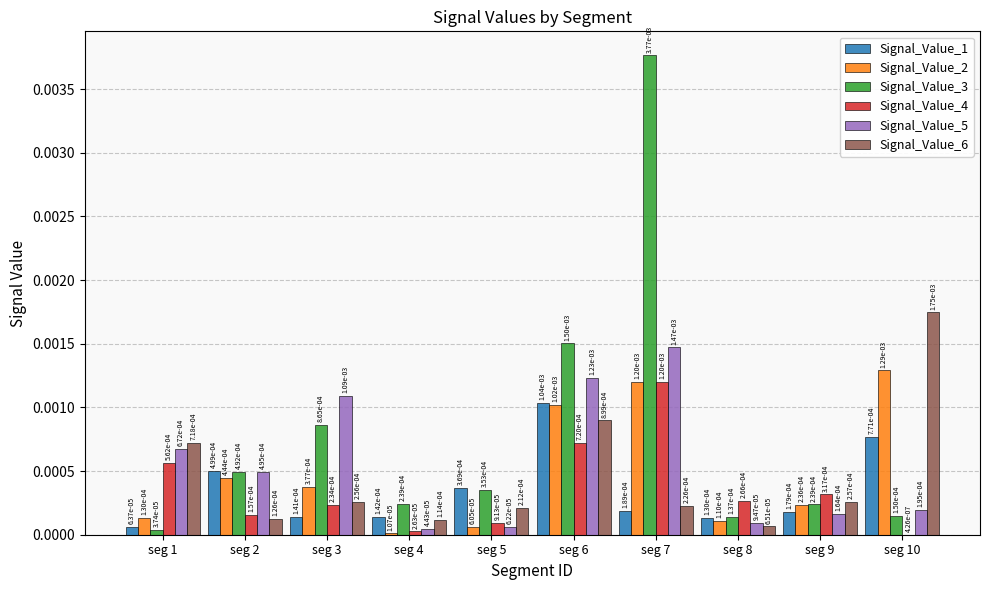

What are all the series names shown in the legend?

Signal_Value_1, Signal_Value_2, Signal_Value_3, Signal_Value_4, Signal_Value_5, Signal_Value_6